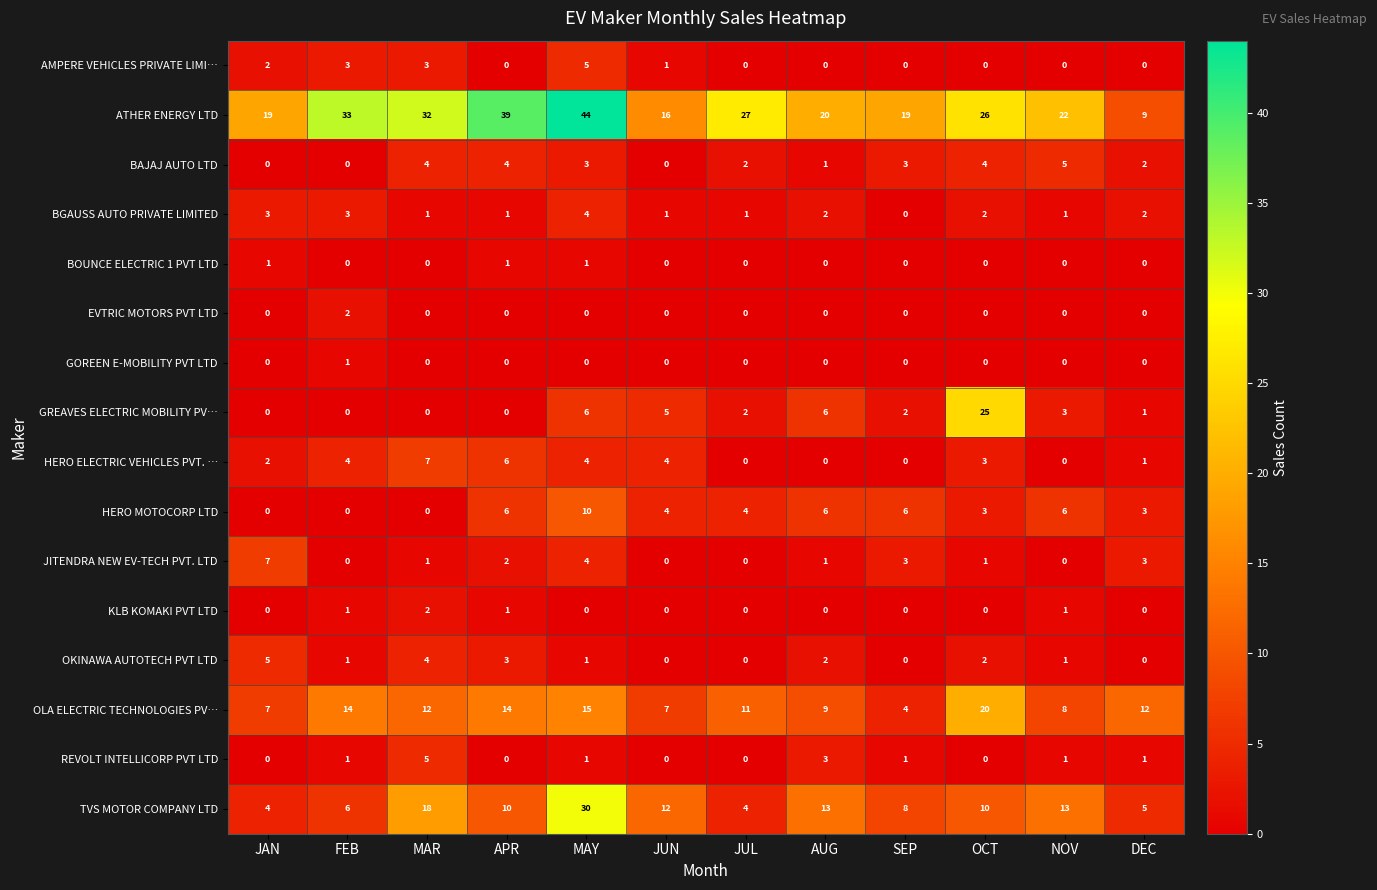

What is the total value across all series at JAN?

50